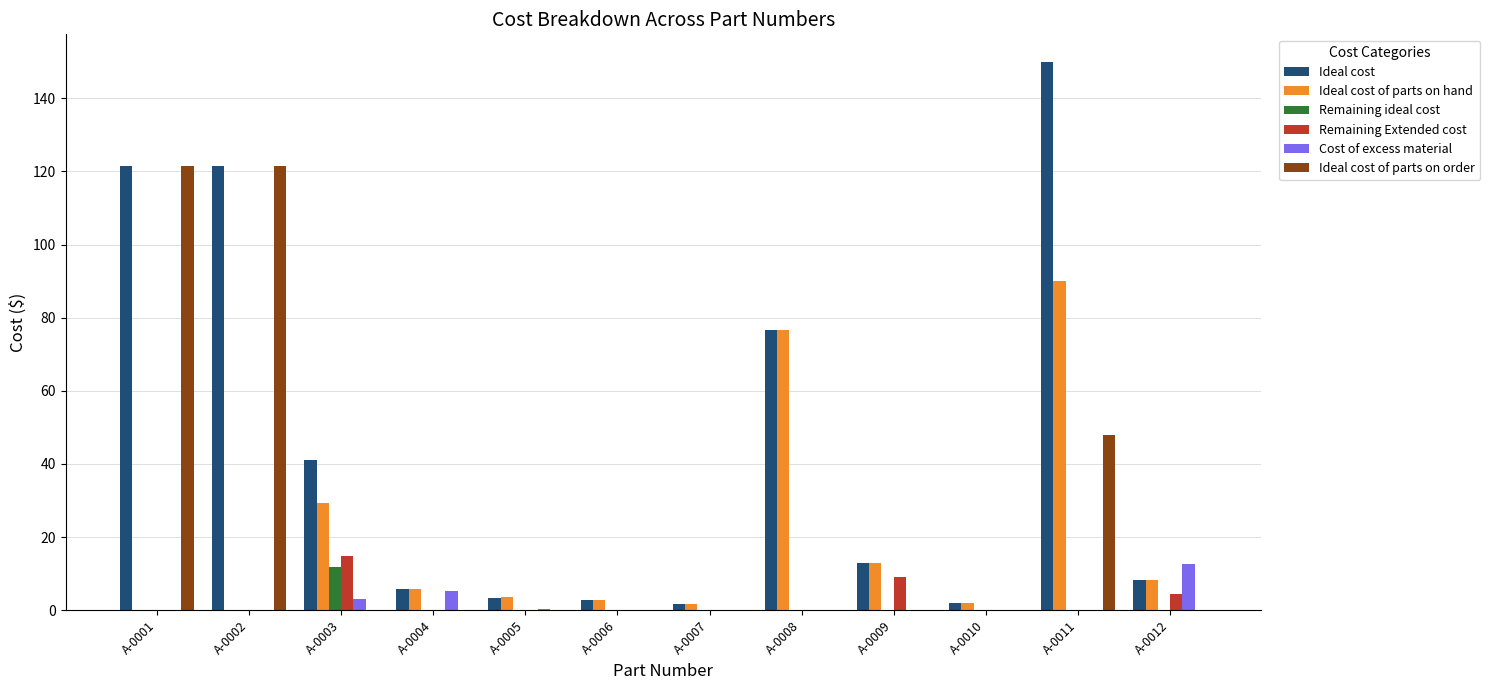

What is the sum of all Remaining Extended cost values?

28.2